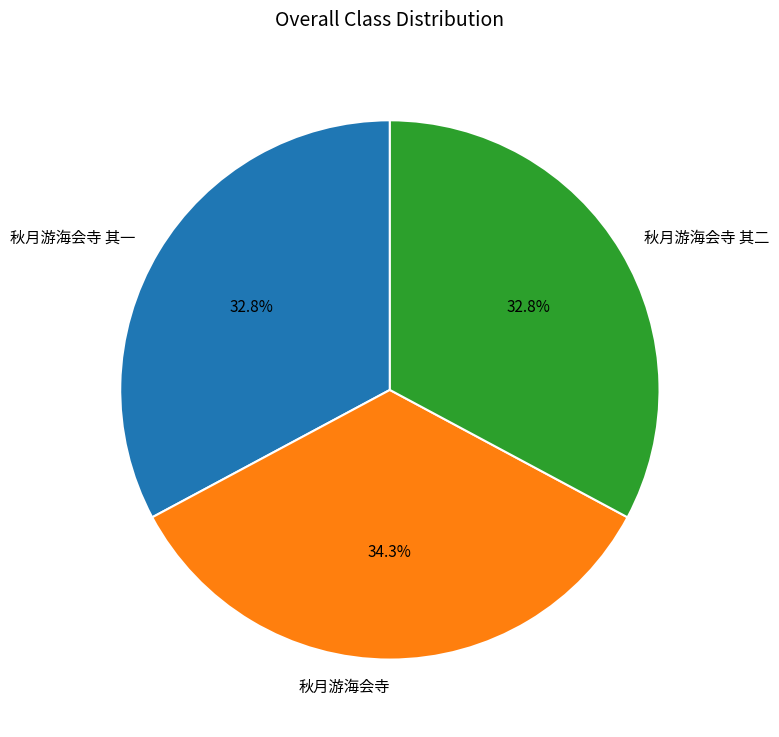

To the nearest percent, what percentage of the pie is 秋月游海会寺 其一?

33%